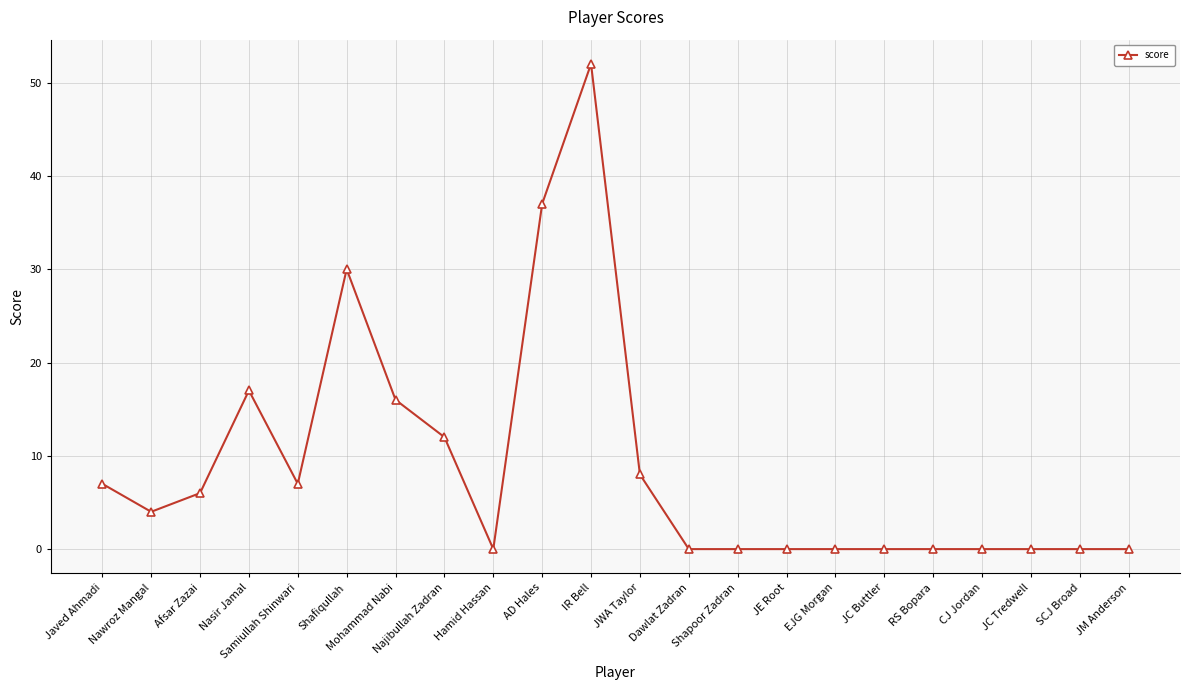

What is the value of the 4th point from the left?

17